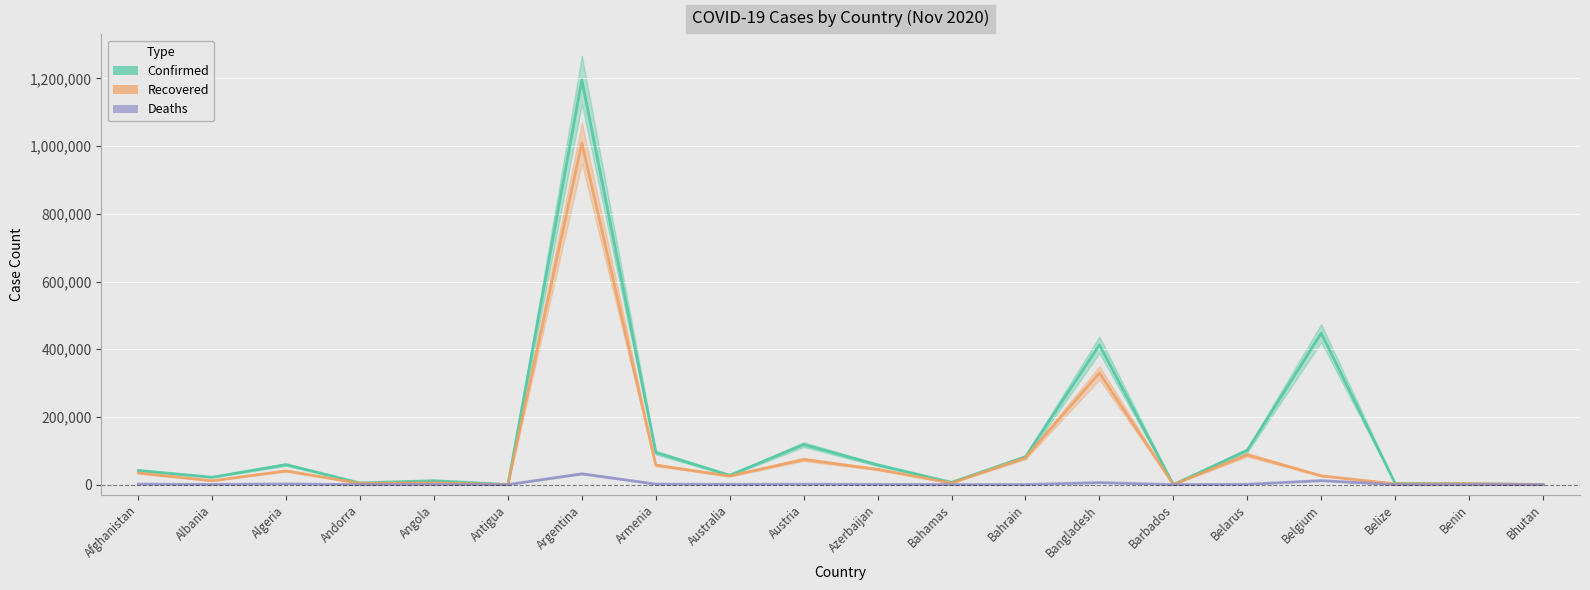

At how many categories does at least one series exceed 1139011?

1